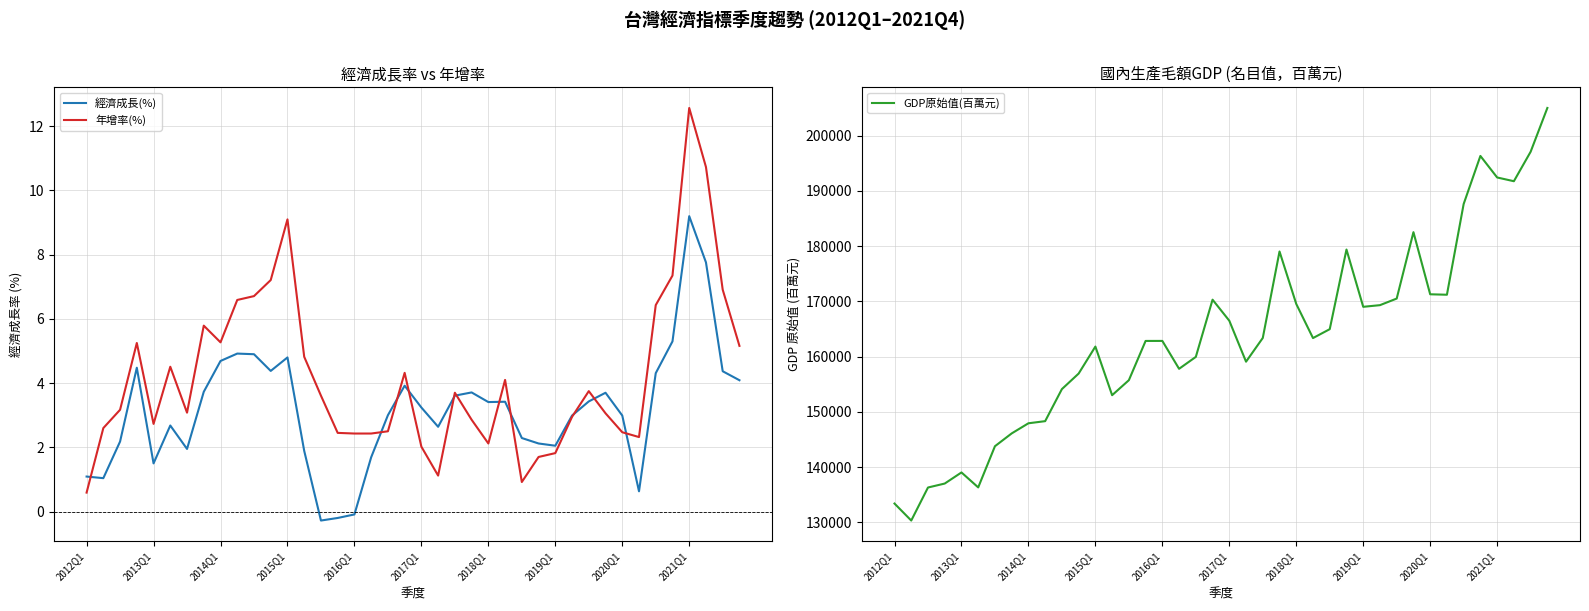

What value does the 年增率(%) series have at 2013Q1?

2.7